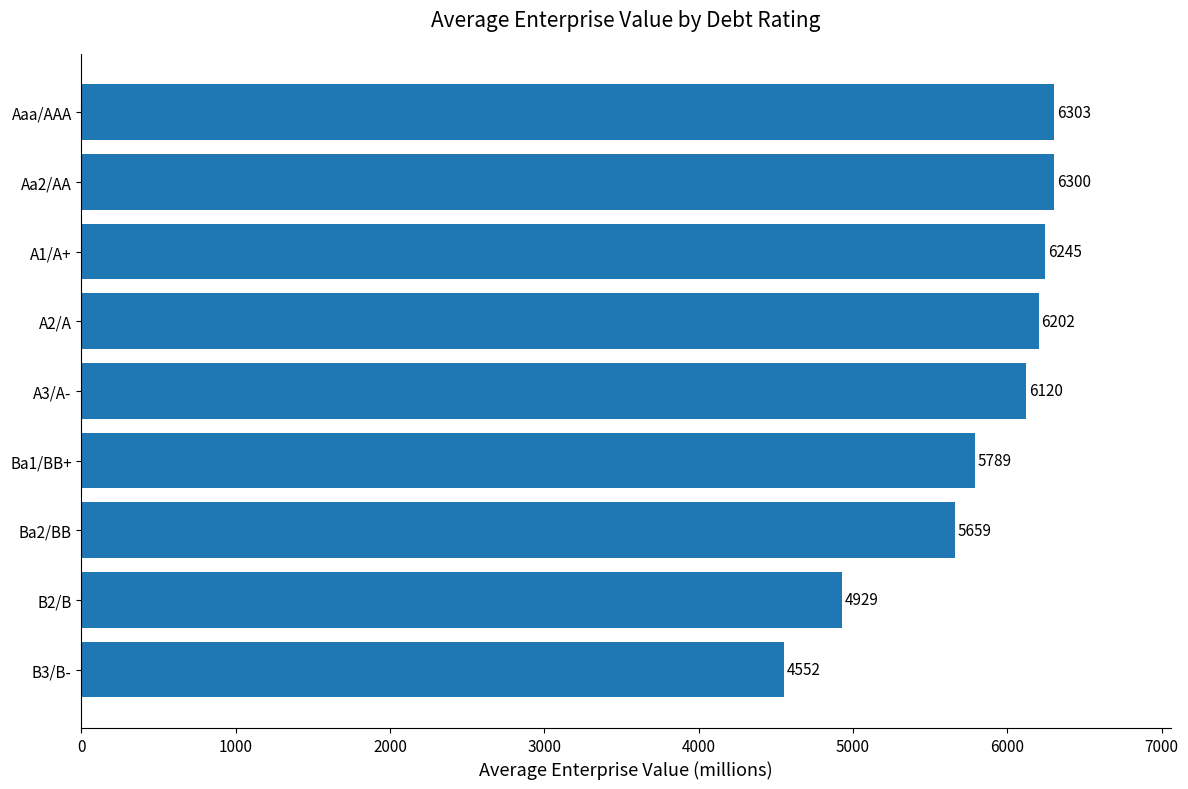

Which has a higher value, Ba1/BB+ or B3/B-?

Ba1/BB+